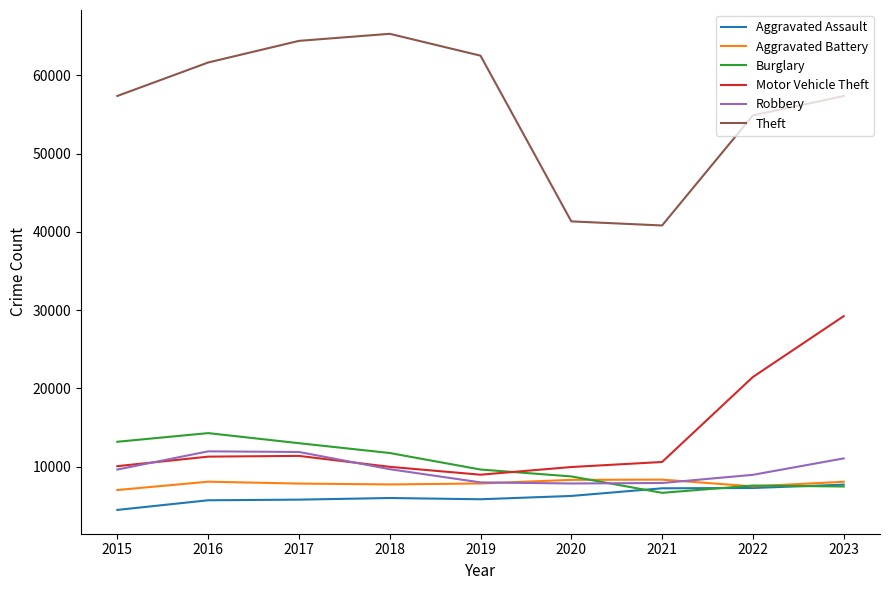

What value does the Aggravated Battery series have at 2018?

7735